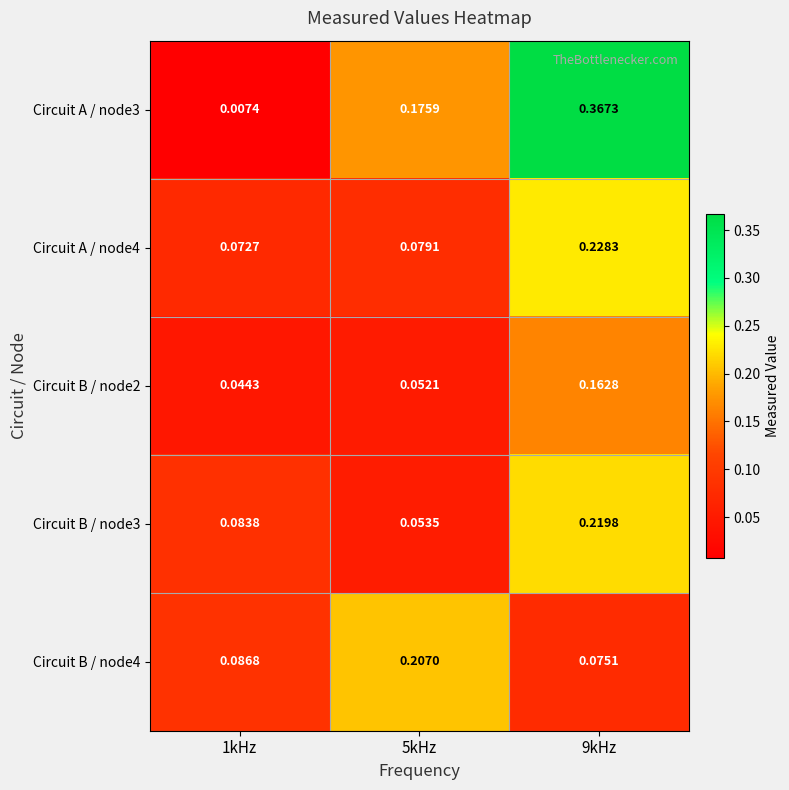

Is the value of Circuit B / node2 at 5kHz greater than the value of Circuit A / node4 at 5kHz?

No